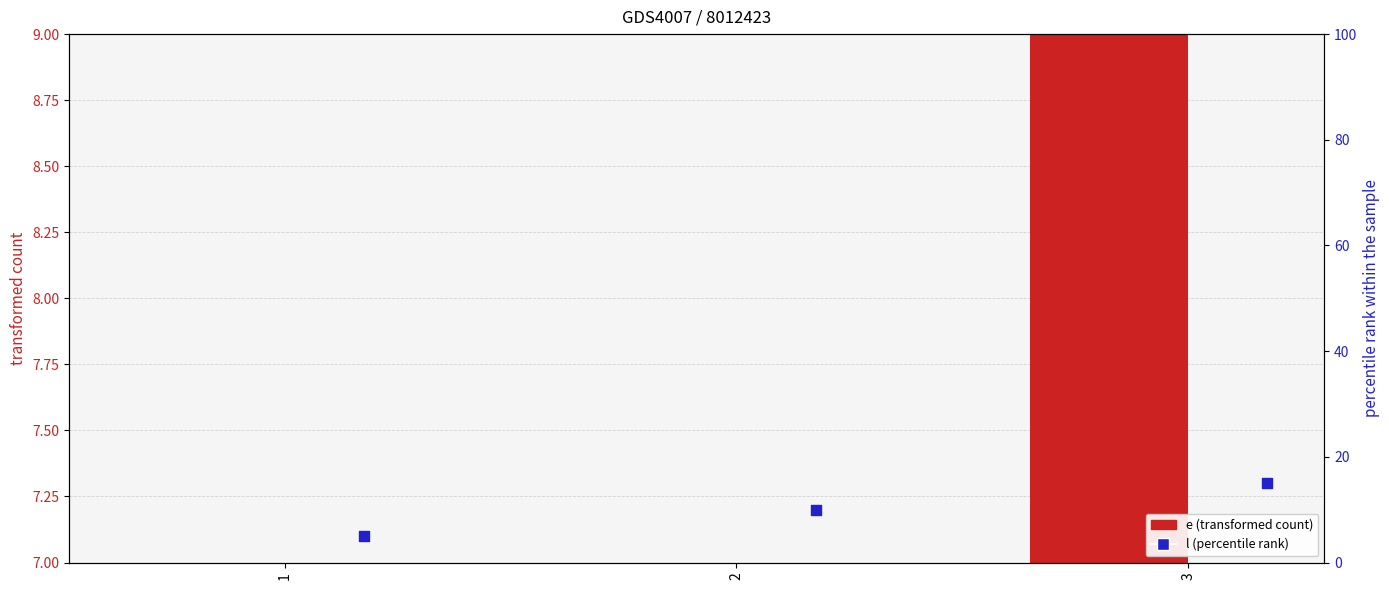

Which series reaches the maximum Y coordinate?

l (percentile rank)